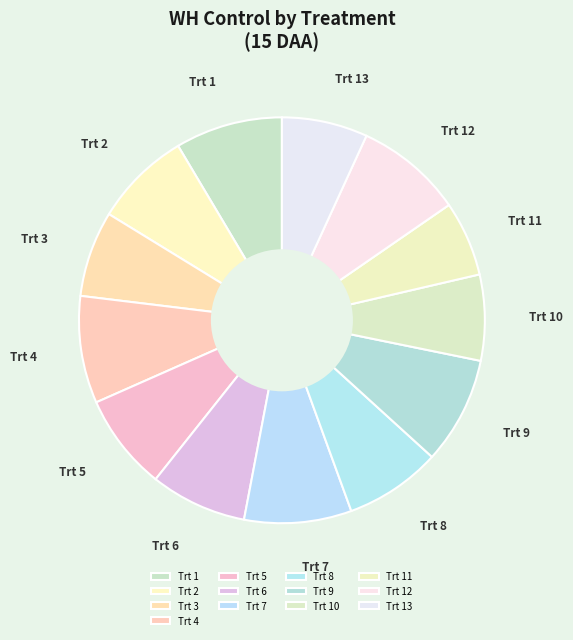

Does Trt 13 account for over 50% of the chart?

No